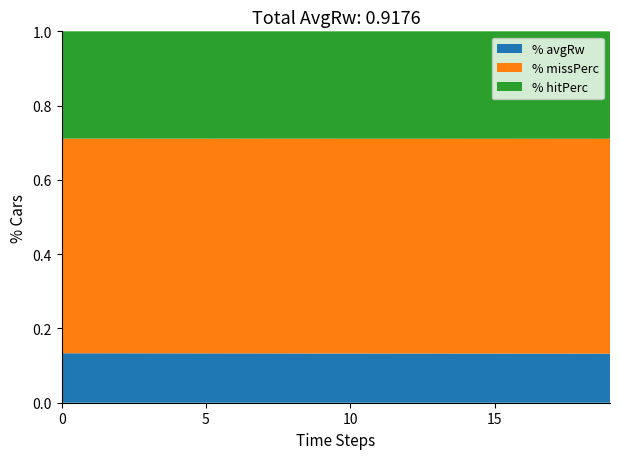

What is the total value across all series at 10?

1.0